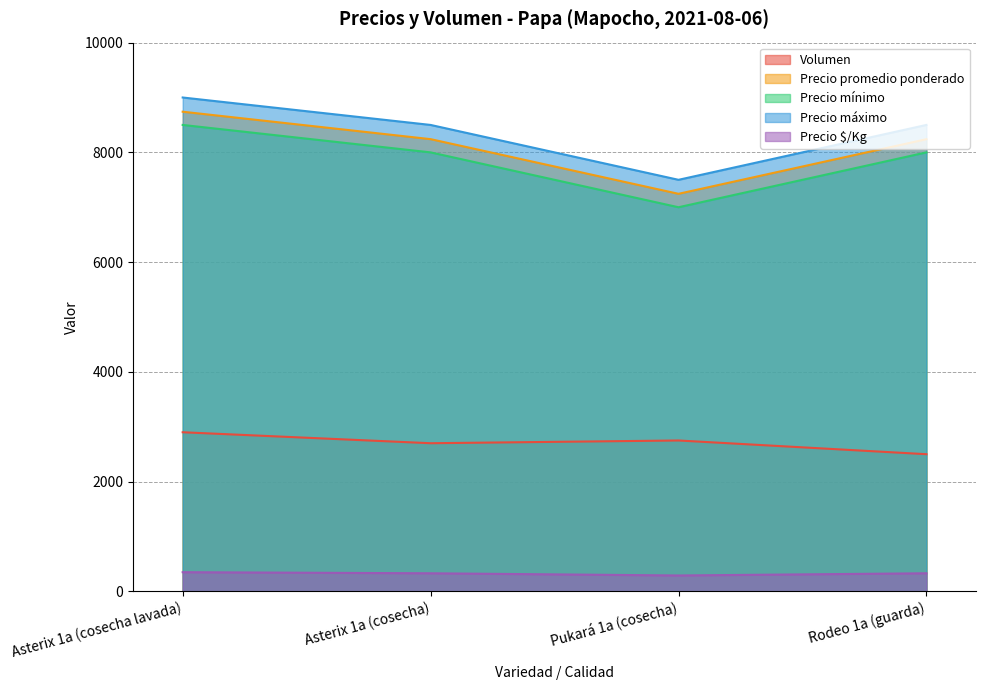

Read the Precio promedio ponderado value at Asterix 1a (cosecha lavada).

8741